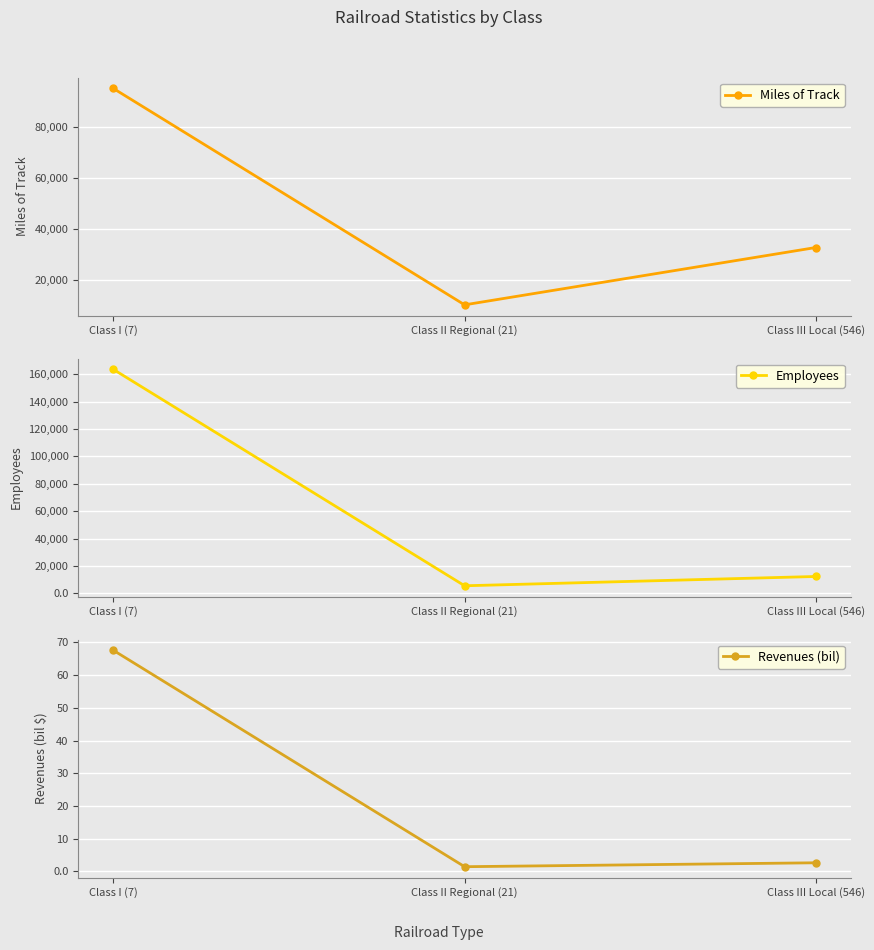

How many series are shown in this chart?

3